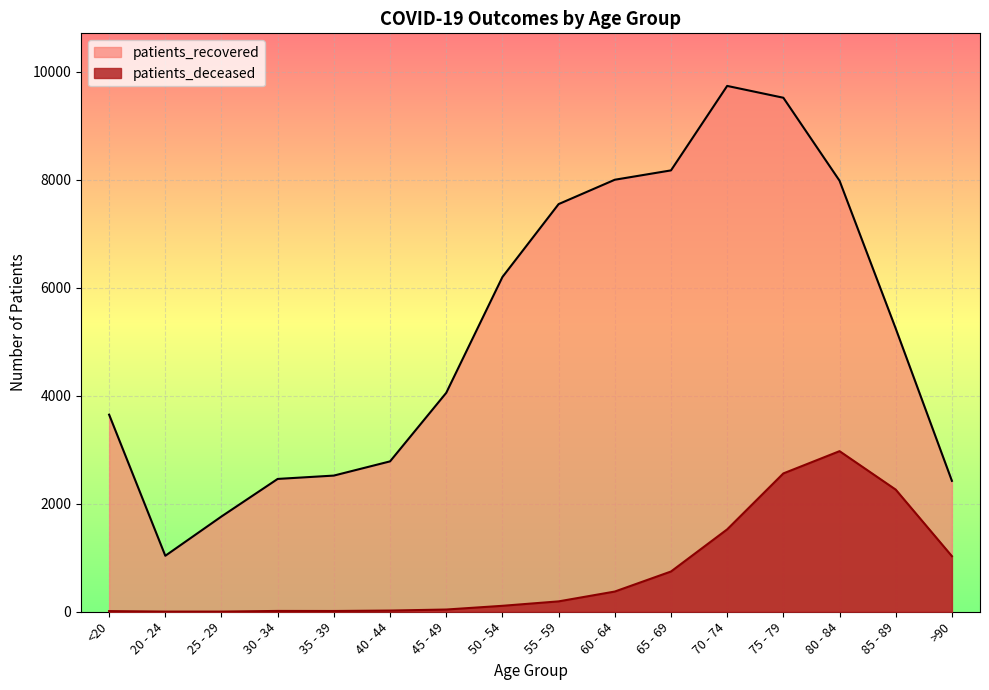

Between 35 - 39 and 75 - 79, which is larger?

75 - 79